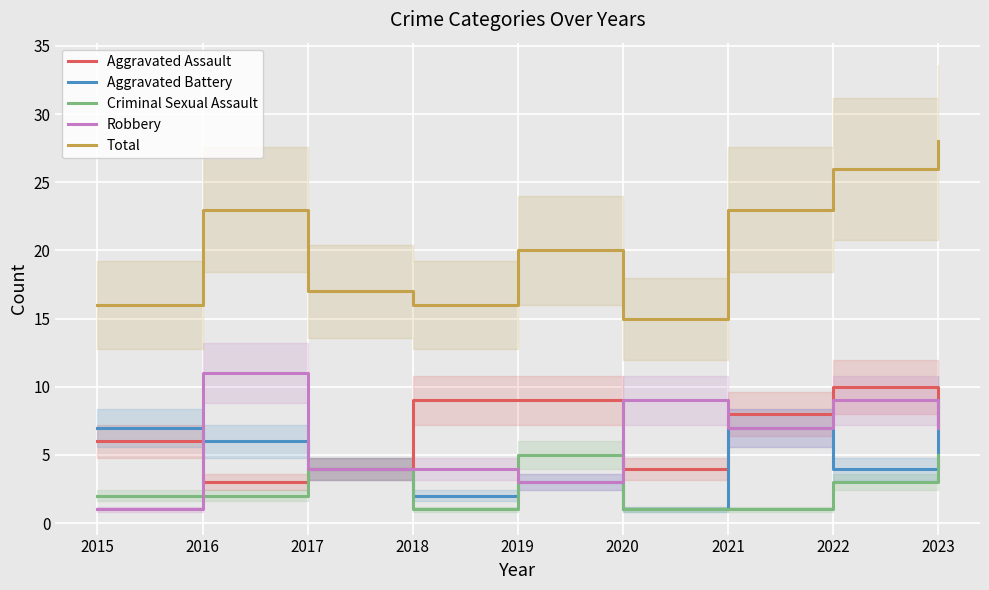

What is the spread (max minus min) of values at 2018?

15